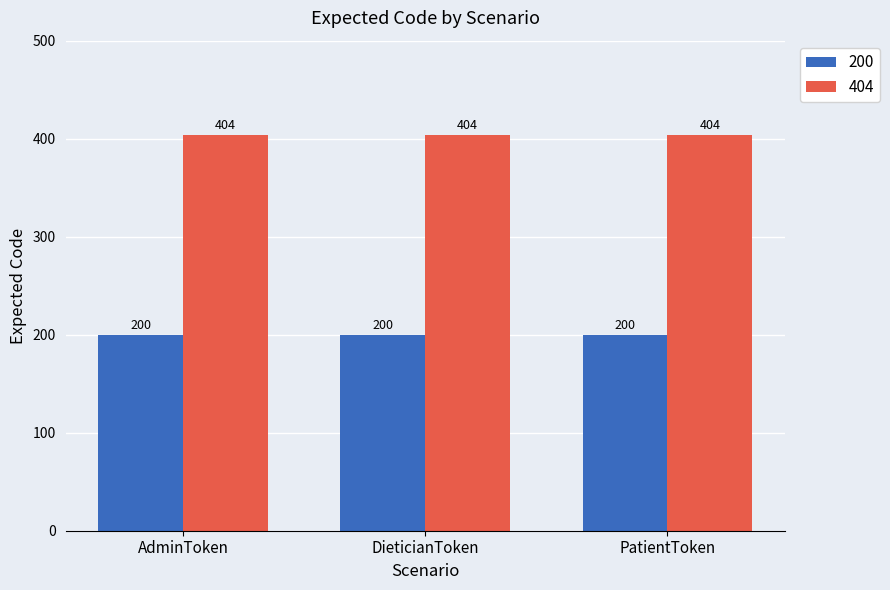

Is it true that 404 equals 232 at DieticianToken?

False